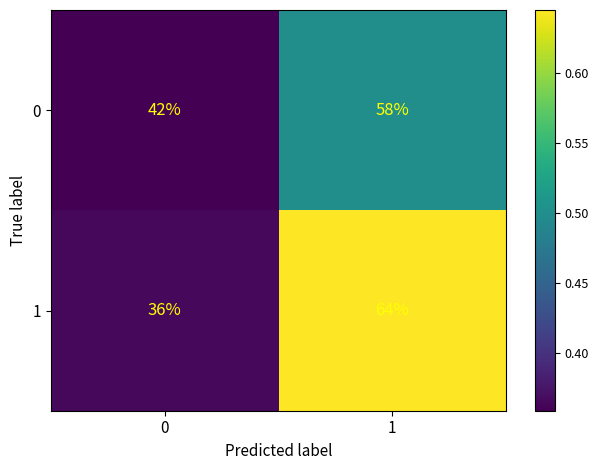

Is the value of 0 at 0 greater than the value of 1 at 1?

No